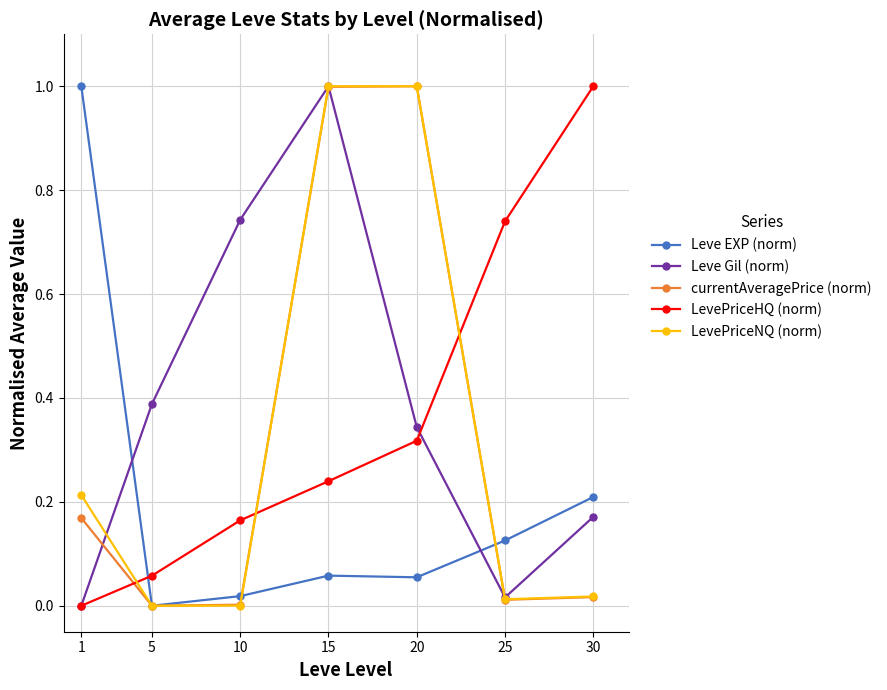

The Leve EXP (norm) series shows 1.0 at 1. True or false?

True